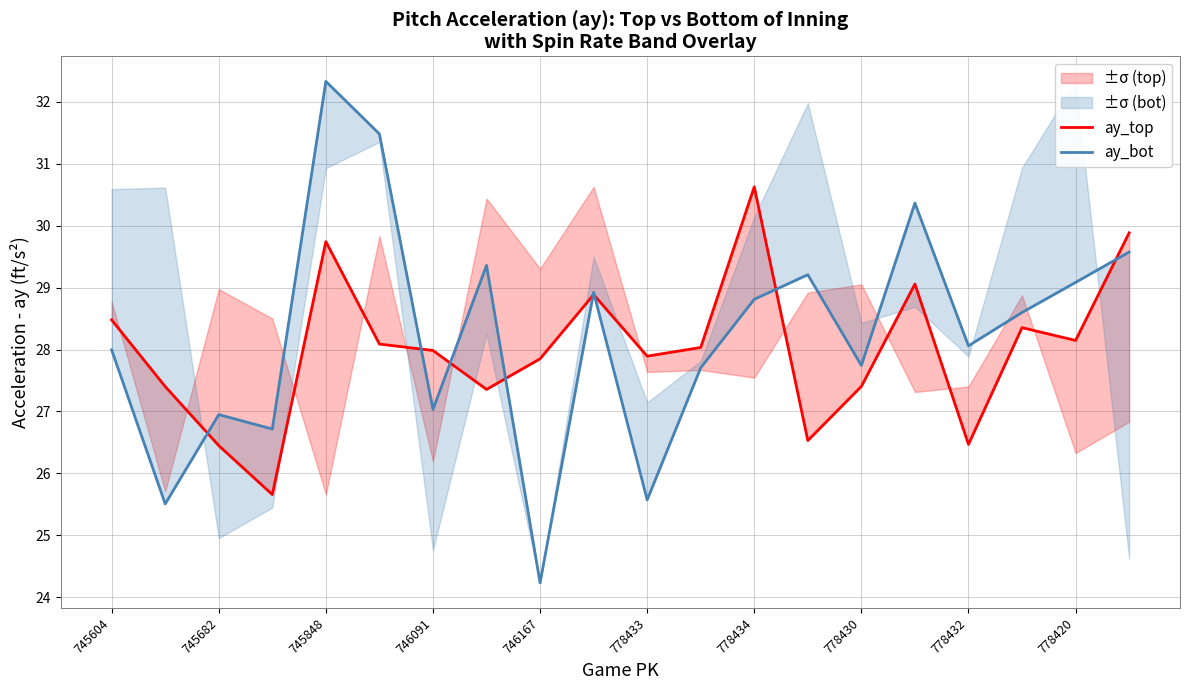

How many lines are shown in the chart?

2